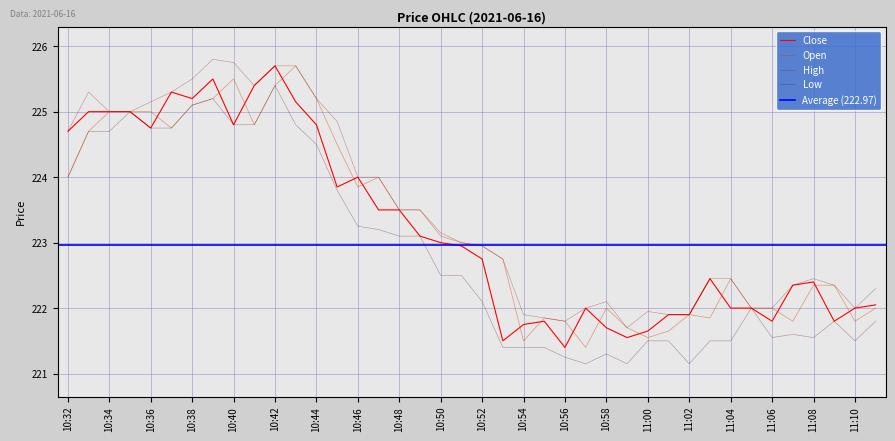

The Close series shows 323.5 at 10:44. True or false?

False